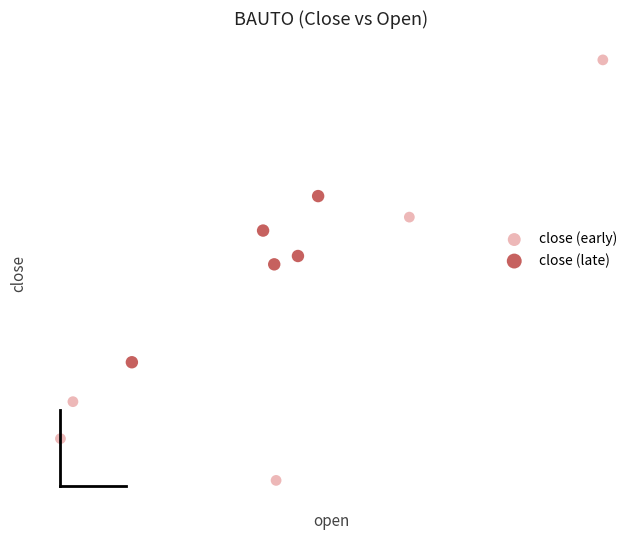

What are all the series names shown in the legend?

close (early), close (late)